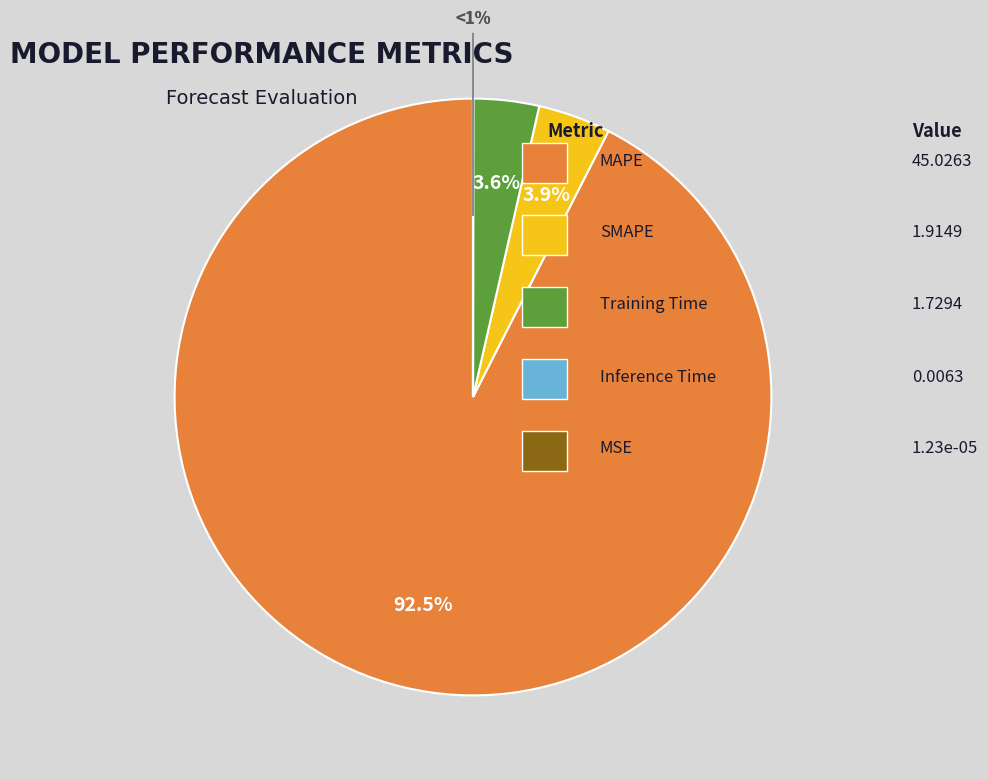

True or false: Training Time accounts for 4% of the total.

True